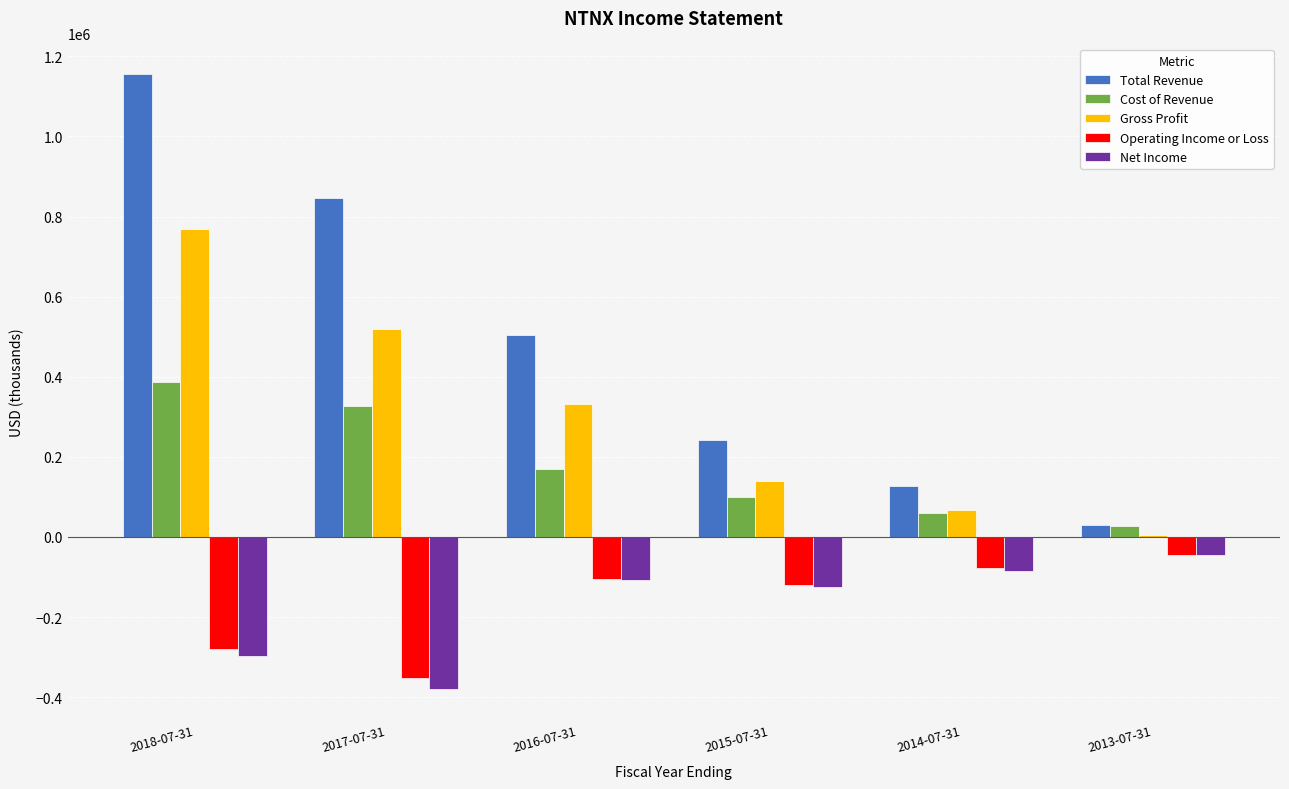

Are the bars grouped side by side (vs. stacked)?

Yes